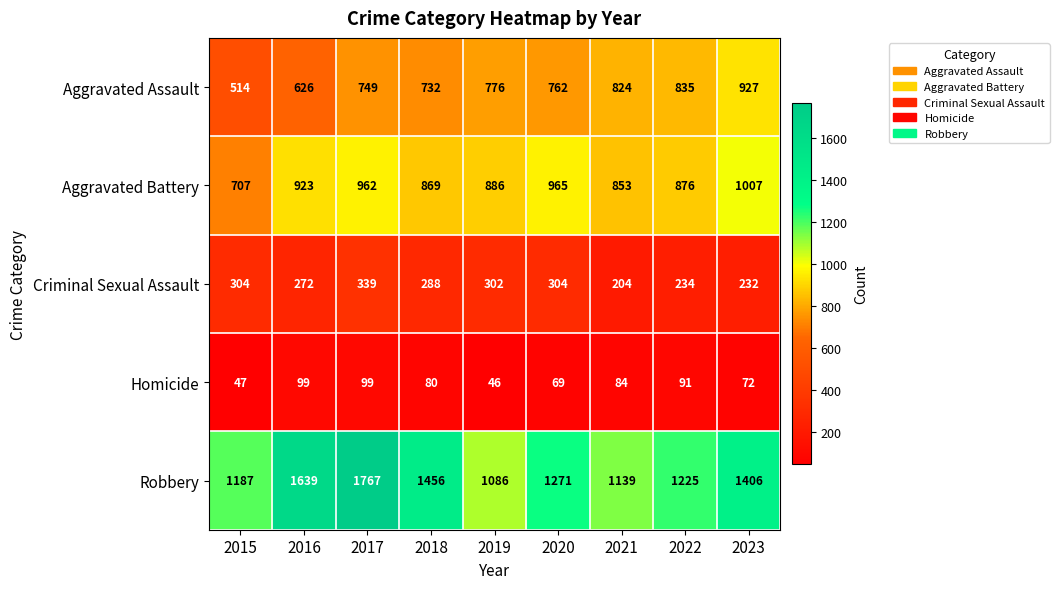

The value of Homicide at 2020 is 103. True or false?

False